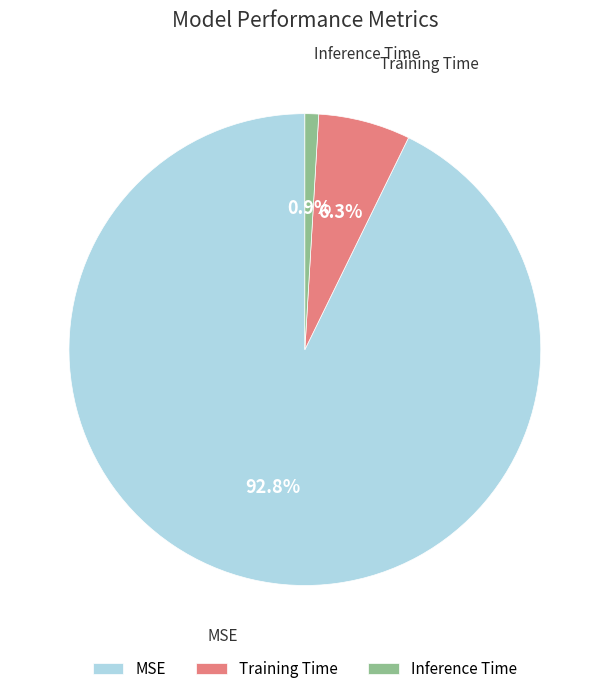

Combined, what portion of the pie is MSE and Inference Time?

93.7%